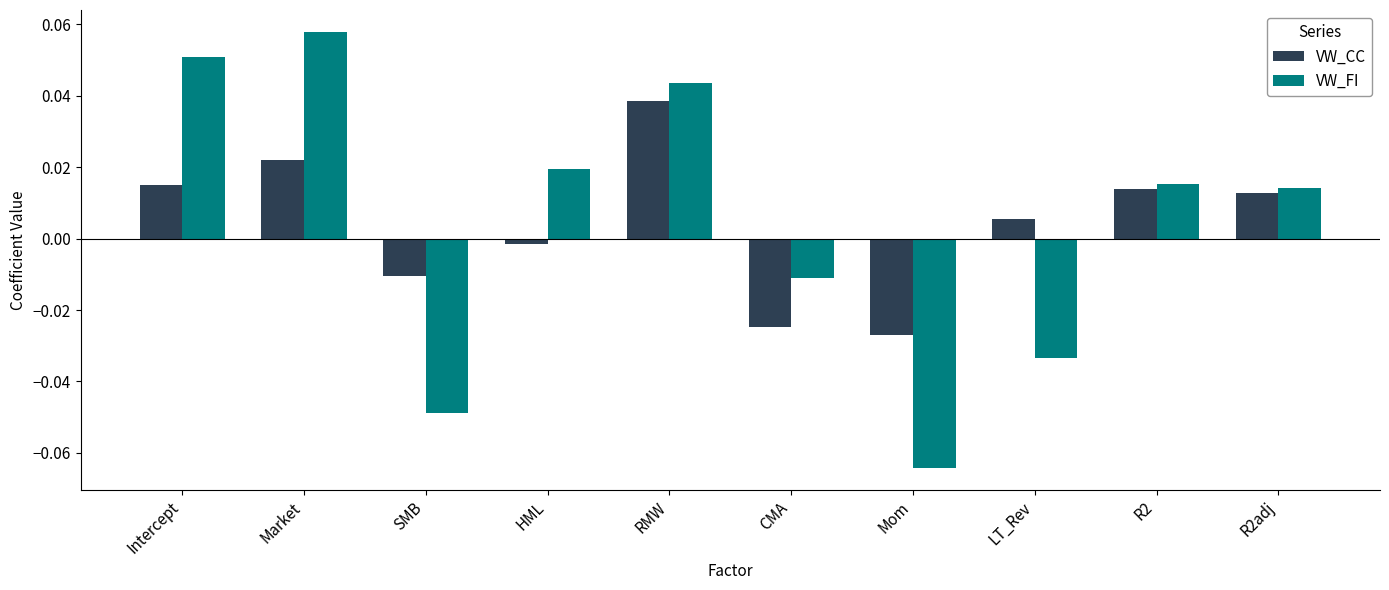

Rank the series by their maximum value, from lowest to highest.

VW_CC, VW_FI